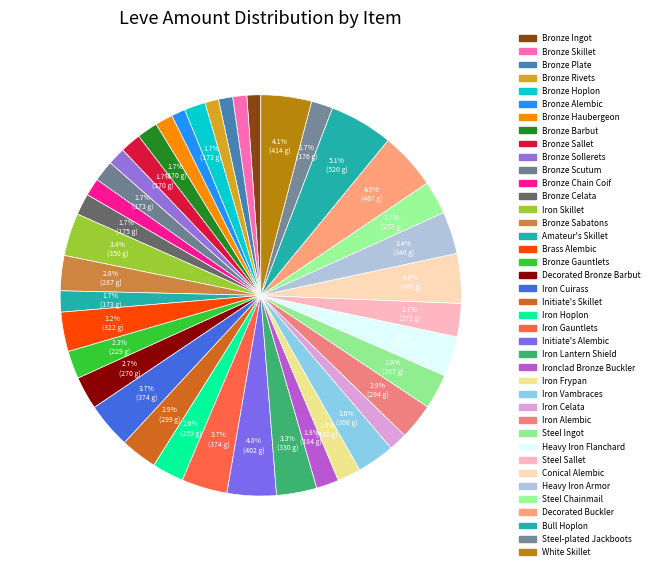

How many segments does this pie chart have?

40